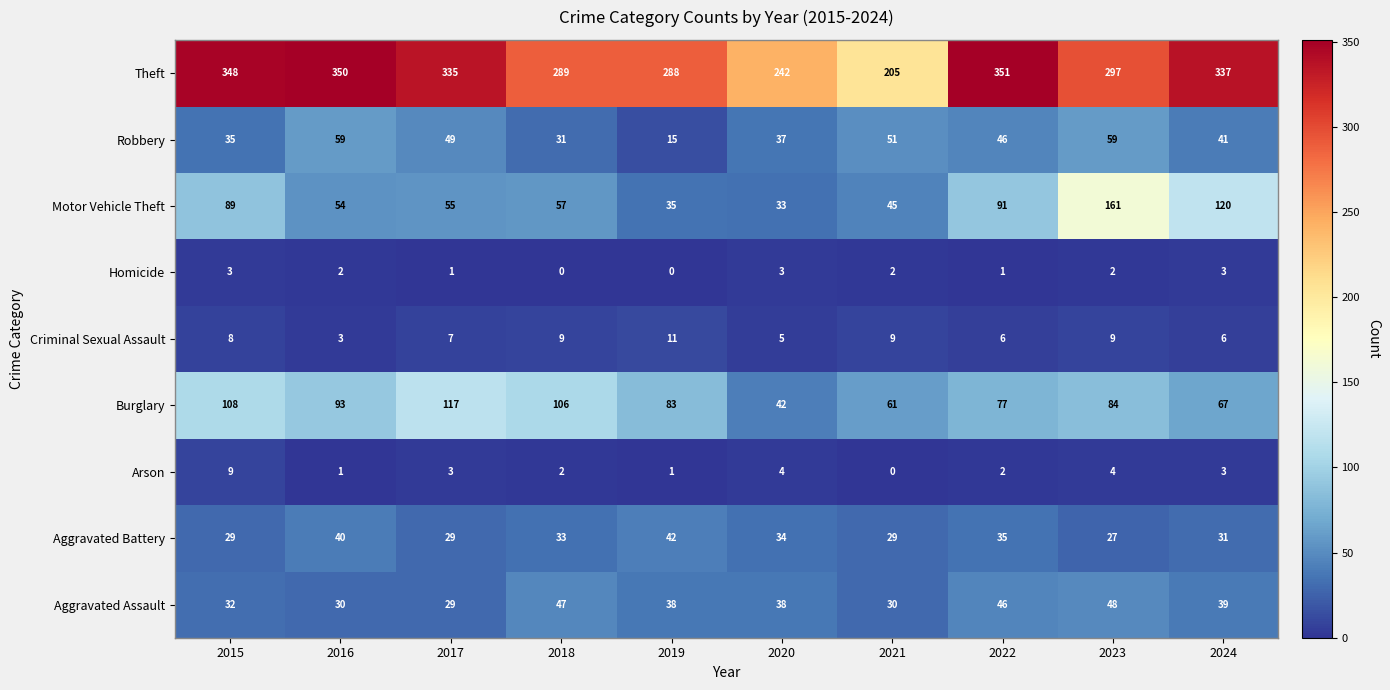

How many categories are shown in the chart?

10